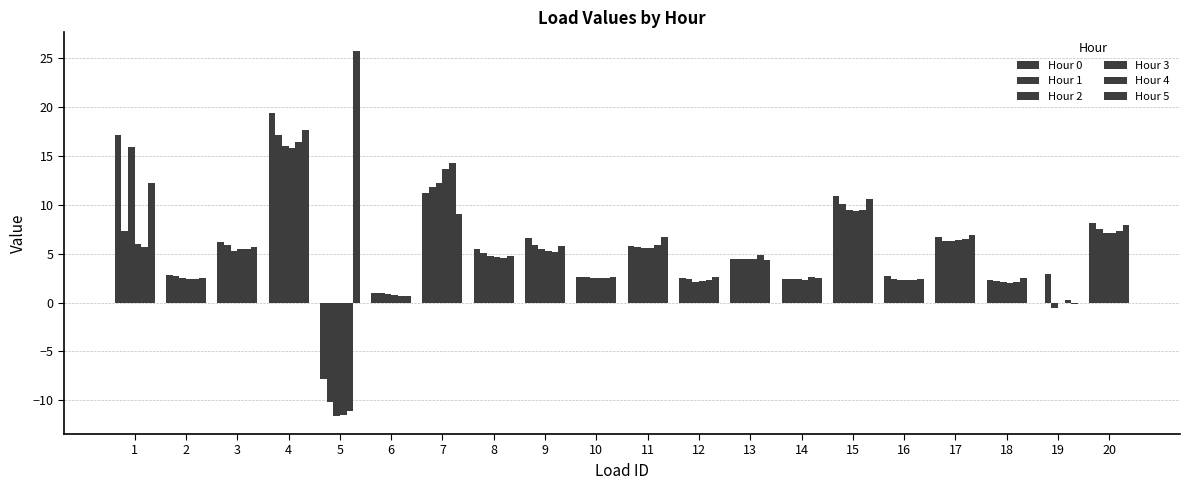

How many categories are shown in the chart?

20